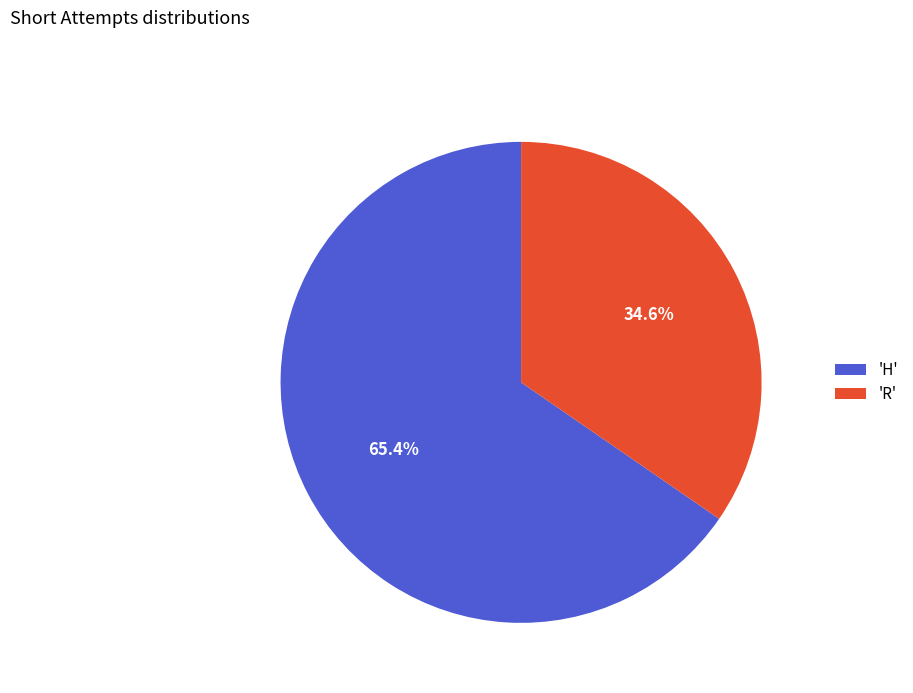

What is the largest slice in the pie chart?

'H'